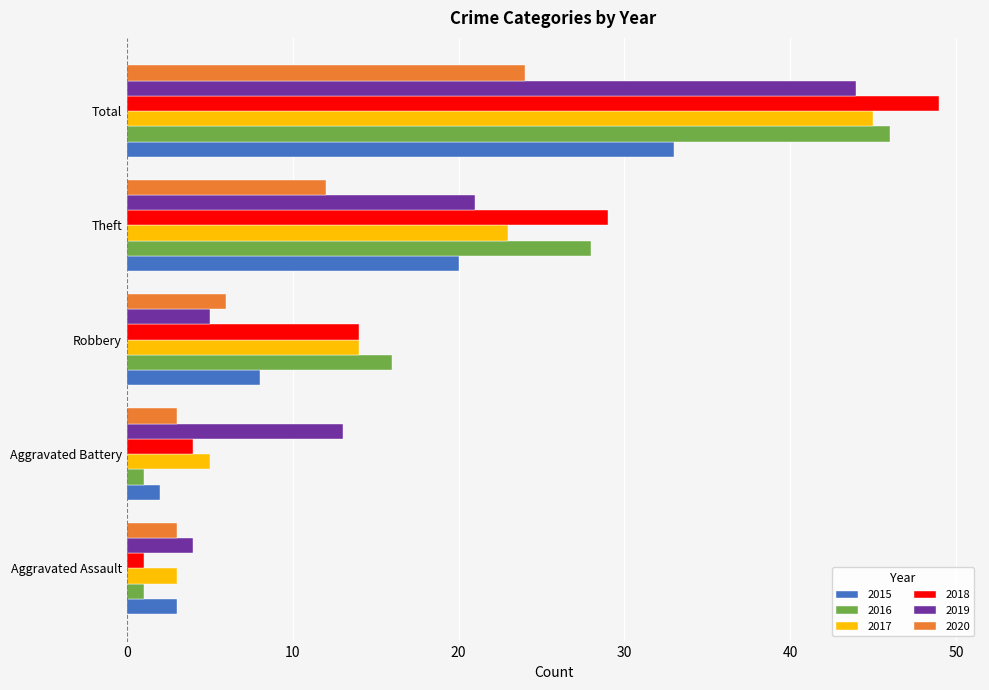

What is the maximum value shown in the chart?

49